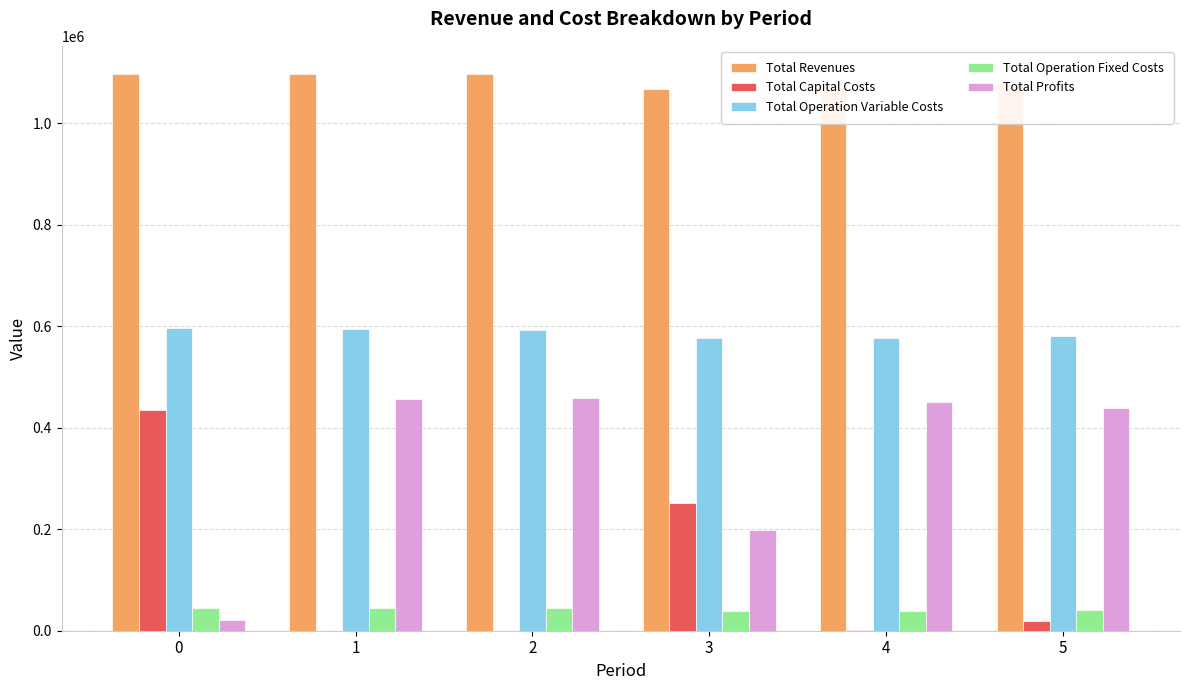

Count the number of data series in this chart.

5